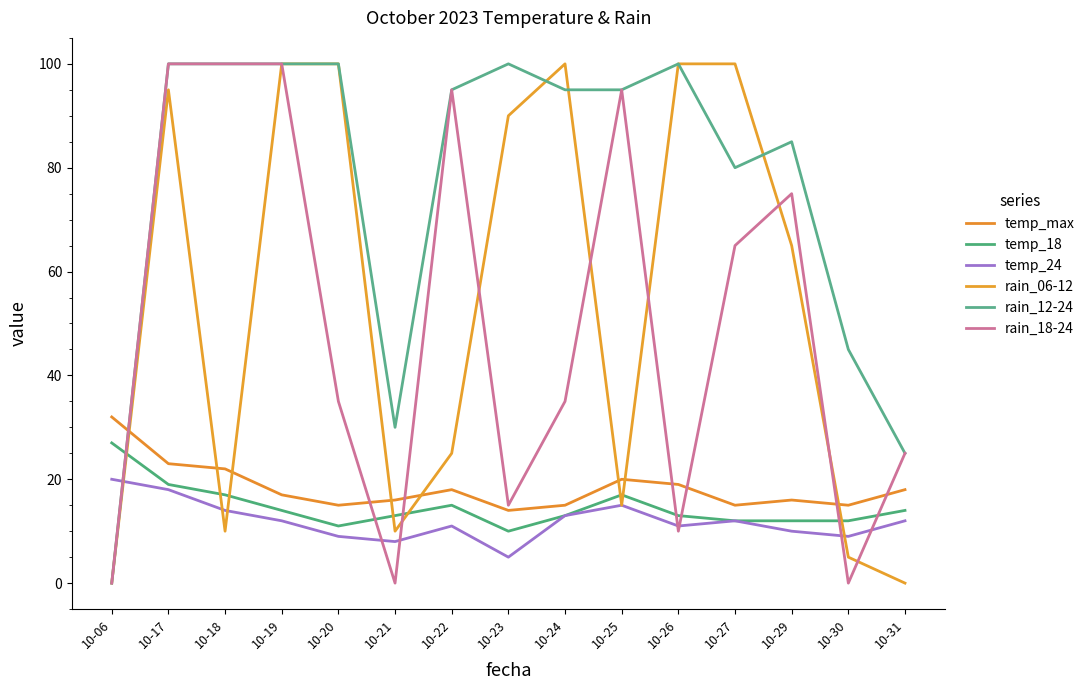

How many lines are shown in the chart?

6